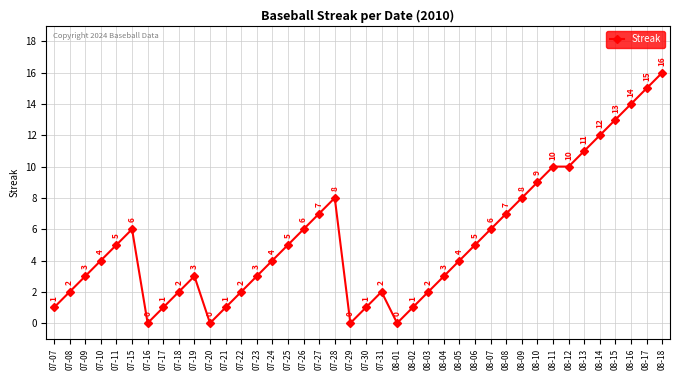

What is the difference between the values at 07-09 and 07-07?

2